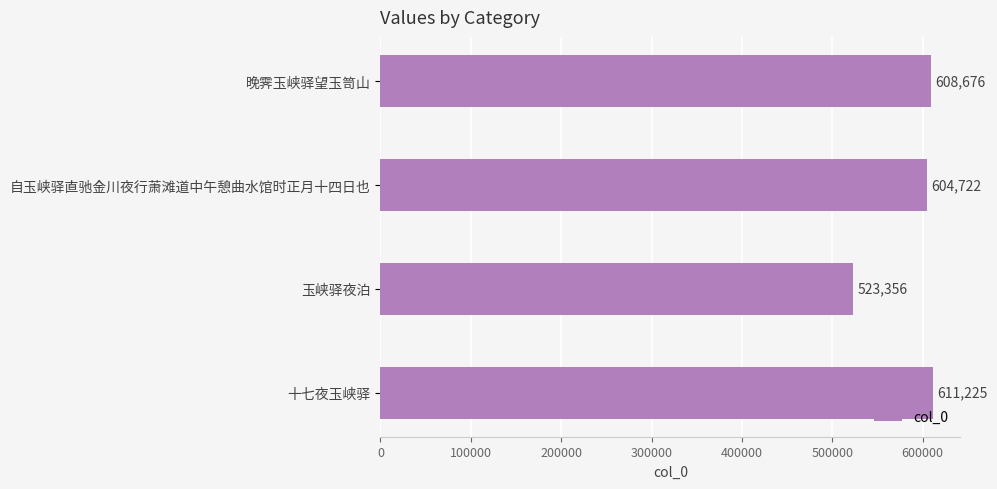

Reading top to bottom, extract all data points from this chart.

晚霁玉峡驿望玉笥山=608676	自玉峡驿直驰金川夜行萧滩道中午憩曲水馆时正月十四日也=604722	玉峡驿夜泊=523356	十七夜玉峡驿=611225